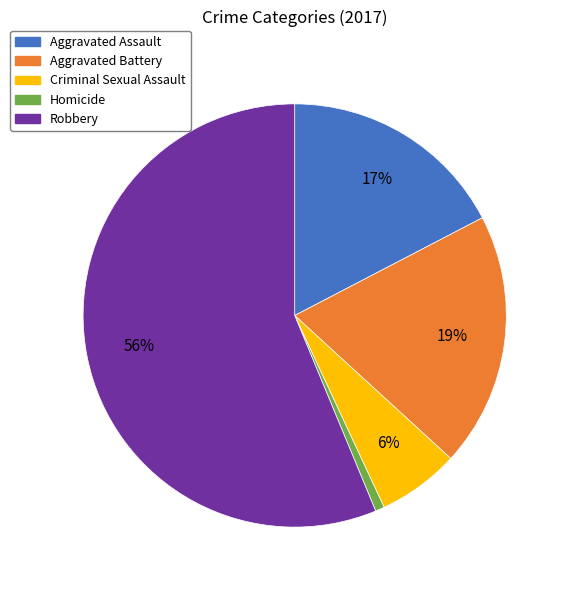

How many slices are in this pie chart?

5